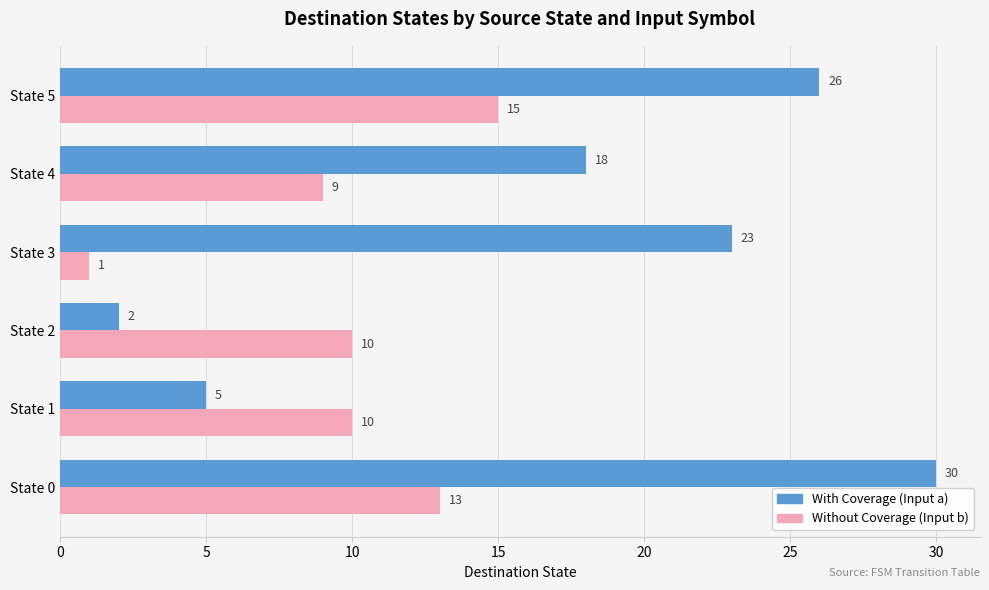

What is the total value across all series at State 1?

15